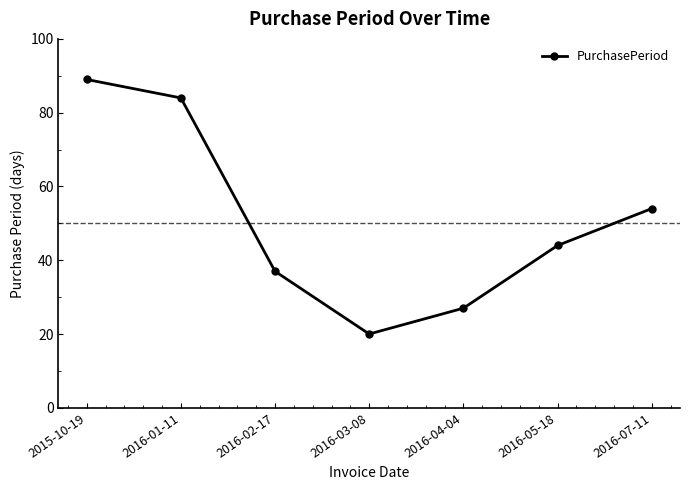

How many values are below 44?

3